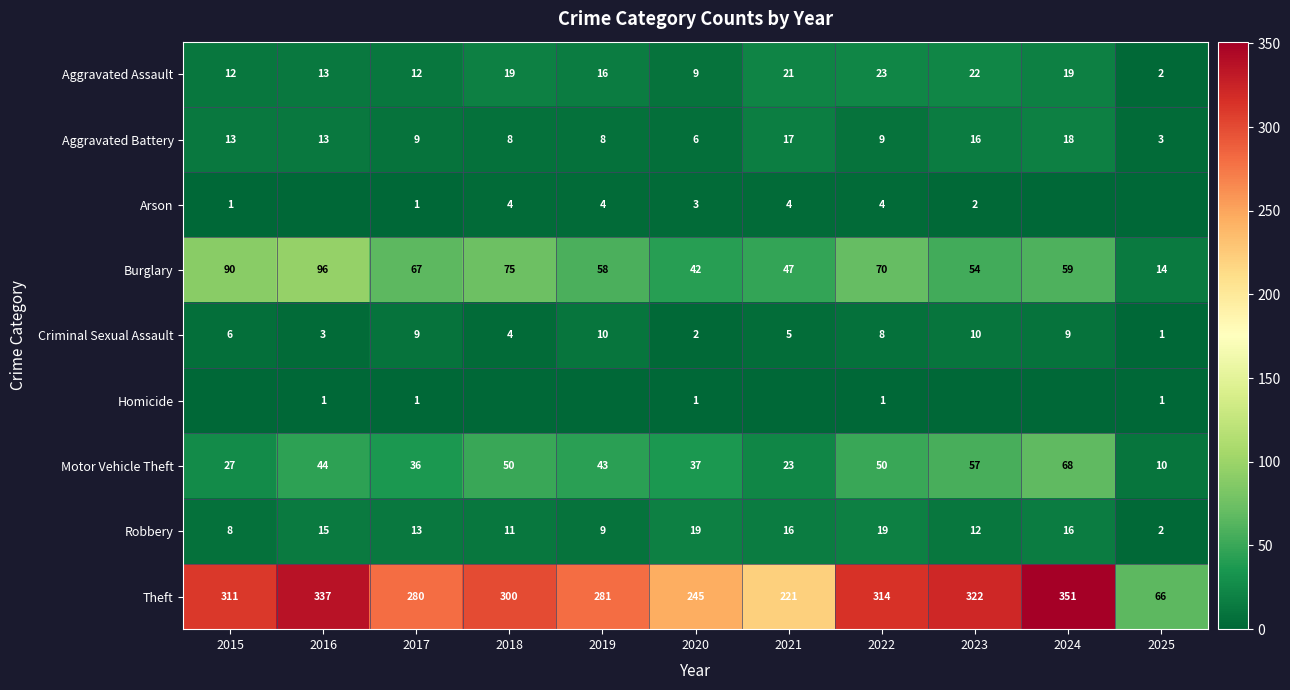

At how many categories does at least one series exceed 220?

10